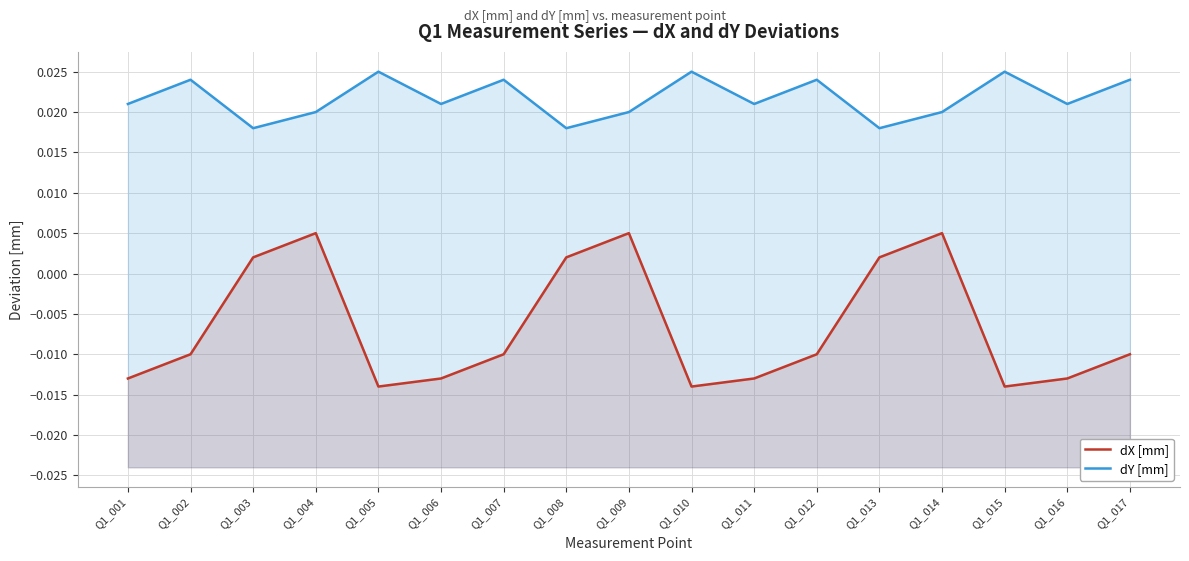

Between Q1_006 and Q1_014, which series saw the biggest shift?

dX [mm]